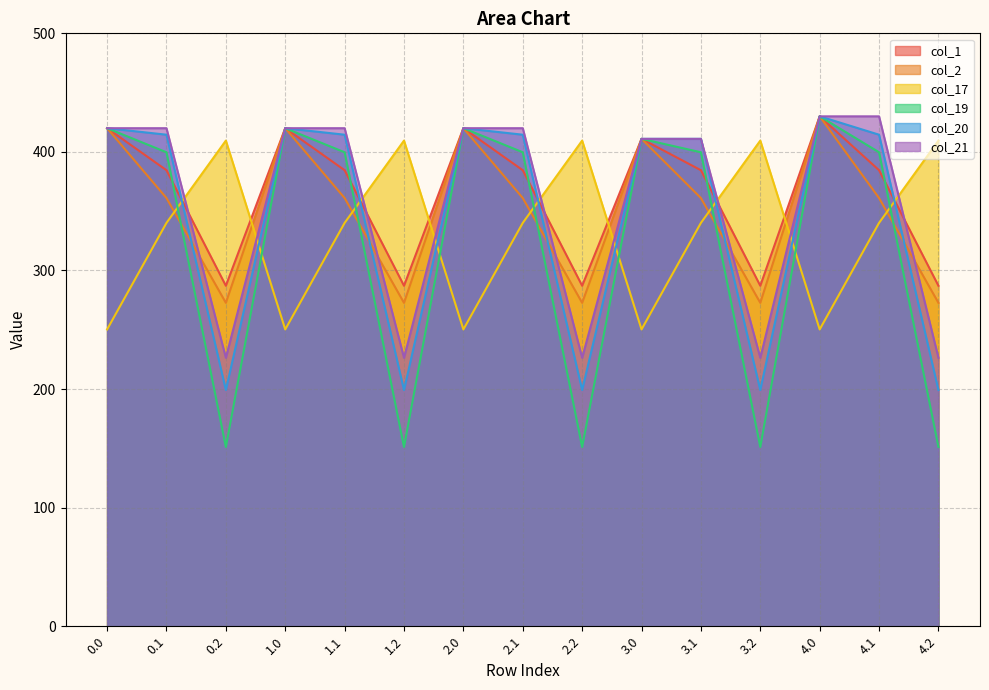

True or false: col_2 and col_1 cross at least once.

False